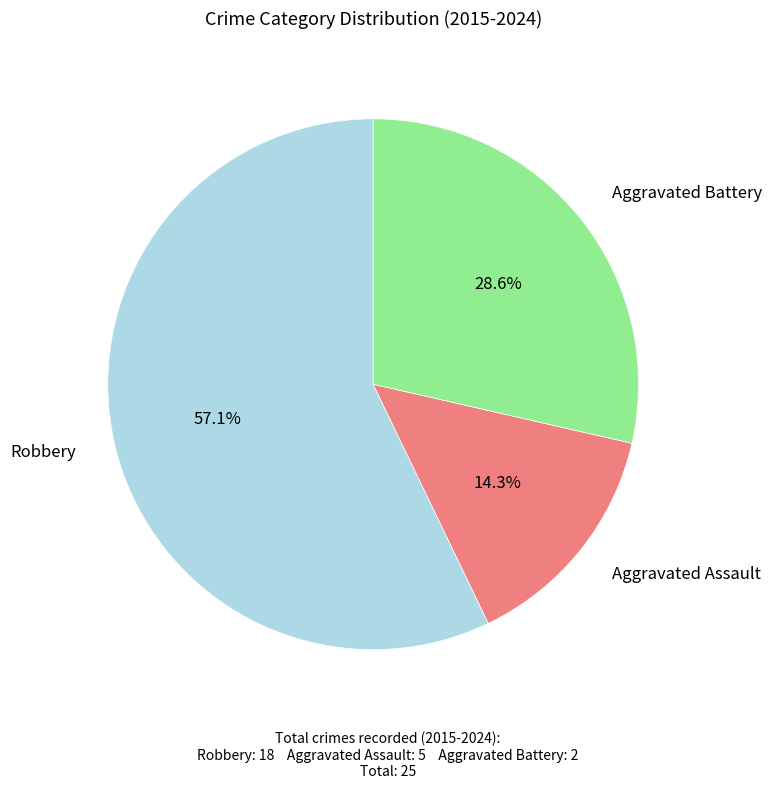

To the nearest percent, what is the difference between the Robbery and Aggravated Assault slice percentages?

43%